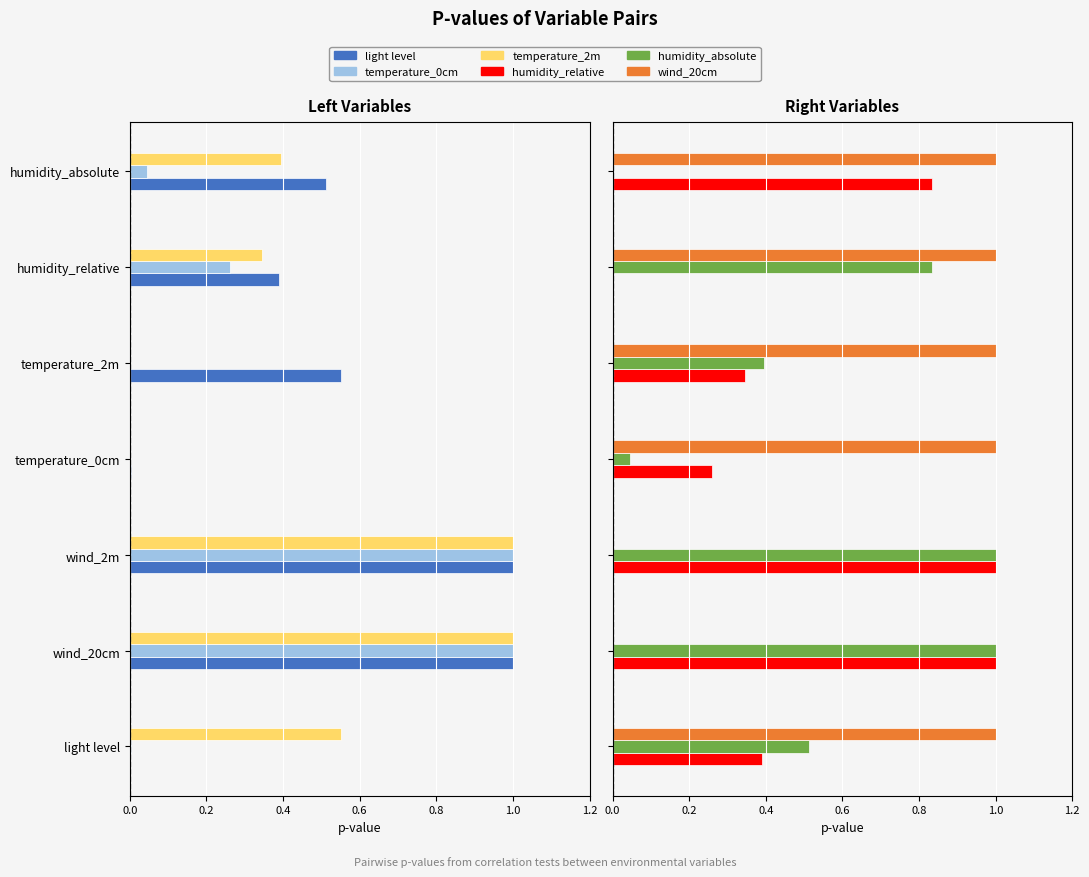

How many bars are there in total?

42